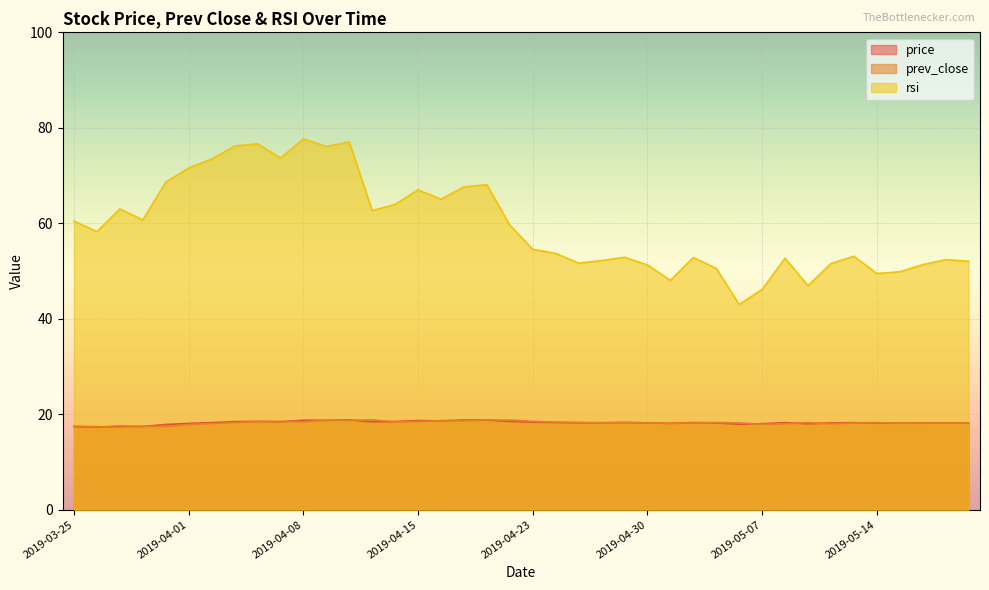

What is the label of the 18th point from the right?

2019-04-25